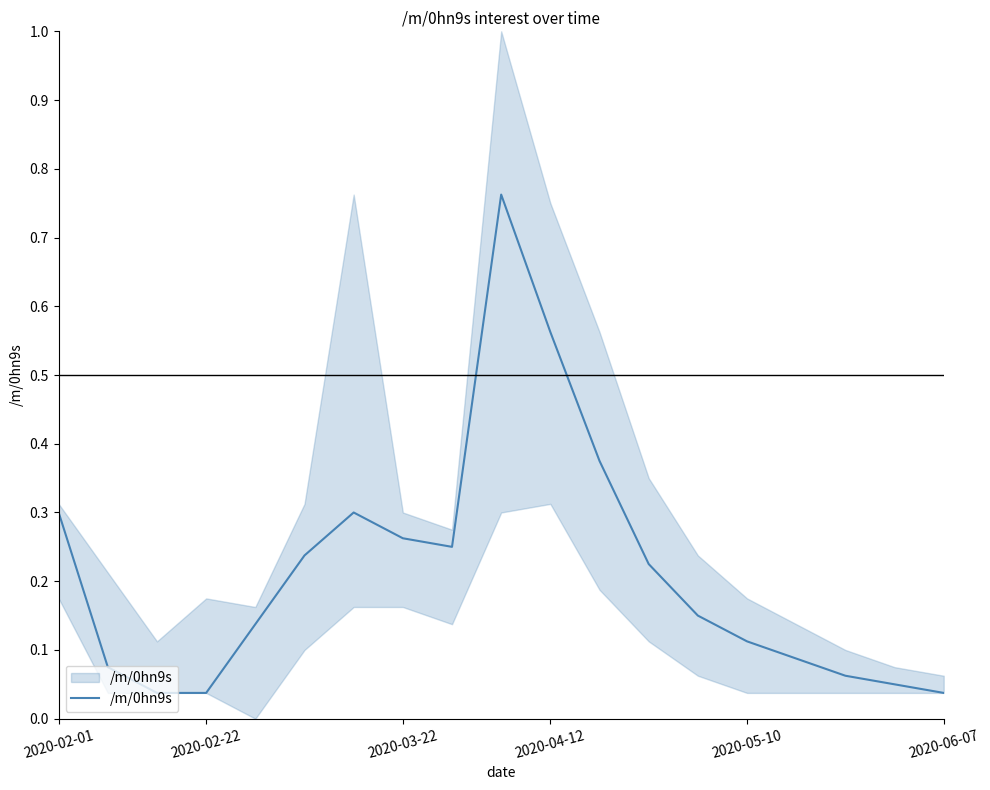

The chart shows a value of 0.4 at 2020-06-07. True or false?

False